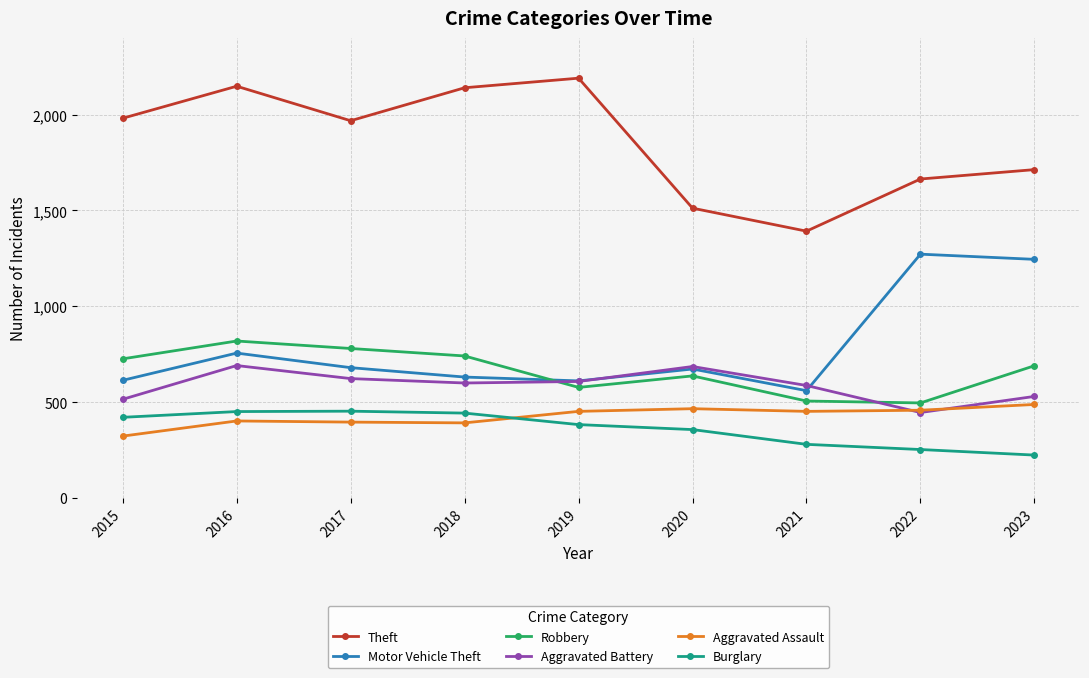

Between 2017 and 2022, which series saw the biggest shift?

Motor Vehicle Theft